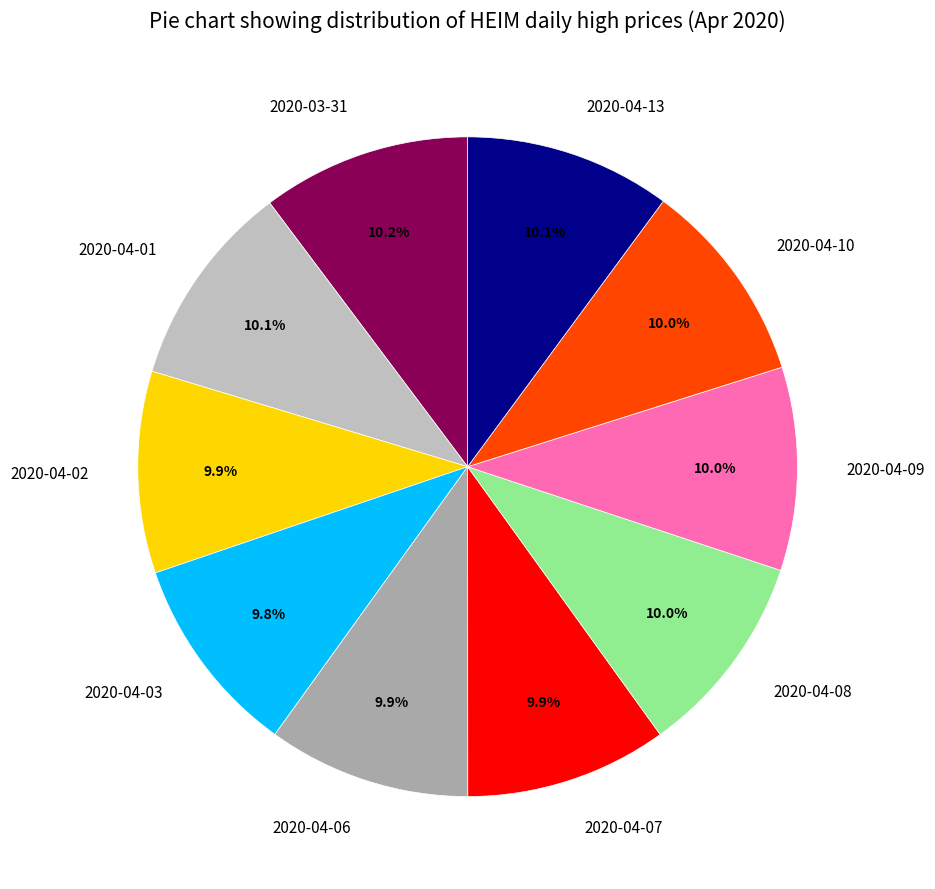

Is it true that 2020-04-02 is 10% of the pie?

True